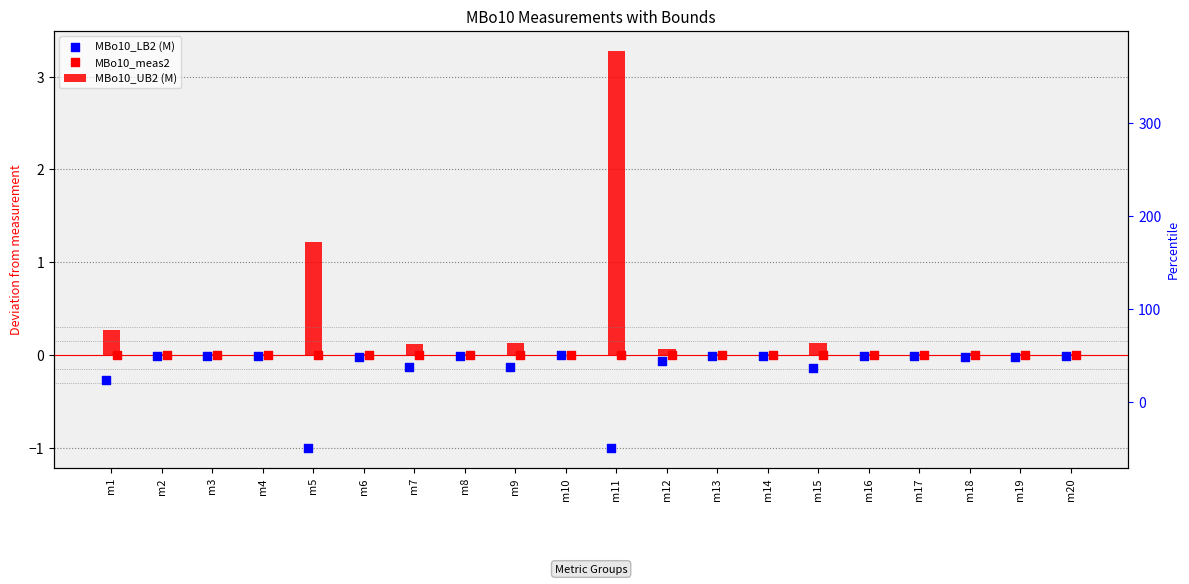

Which series reaches the maximum Y coordinate?

MBo10_UB2 (M)